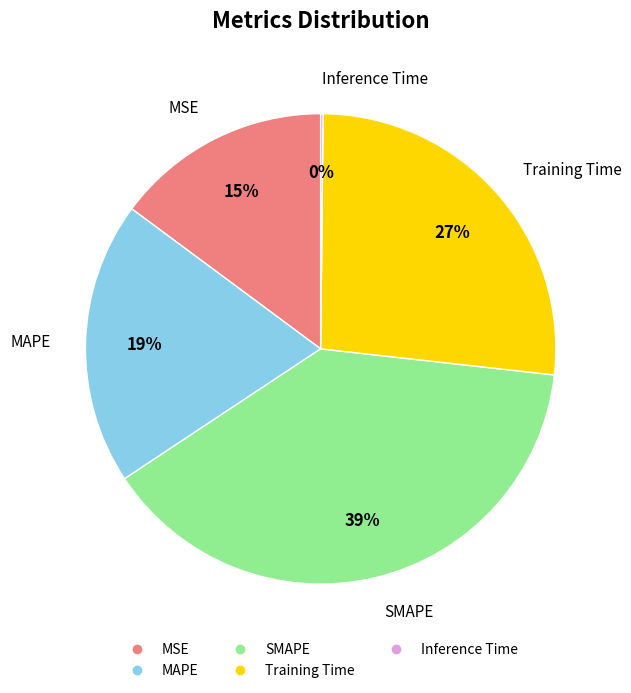

The MSE slice represents 23% of the pie. True or false?

False